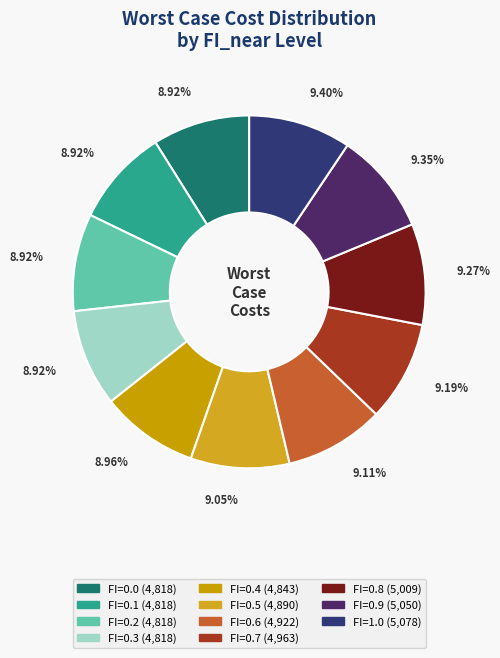

What is the total percentage of FI=0.3 and FI=0.1?

17.8%